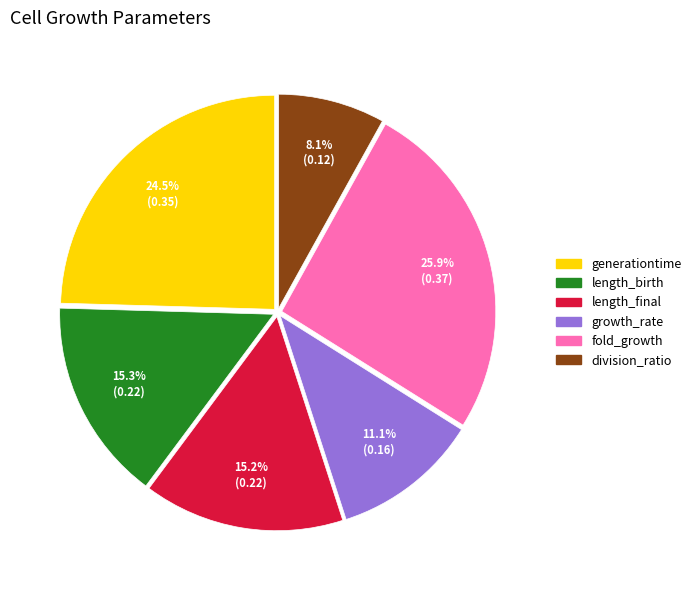

Is the sum of division_ratio and generationtime greater than half?

No